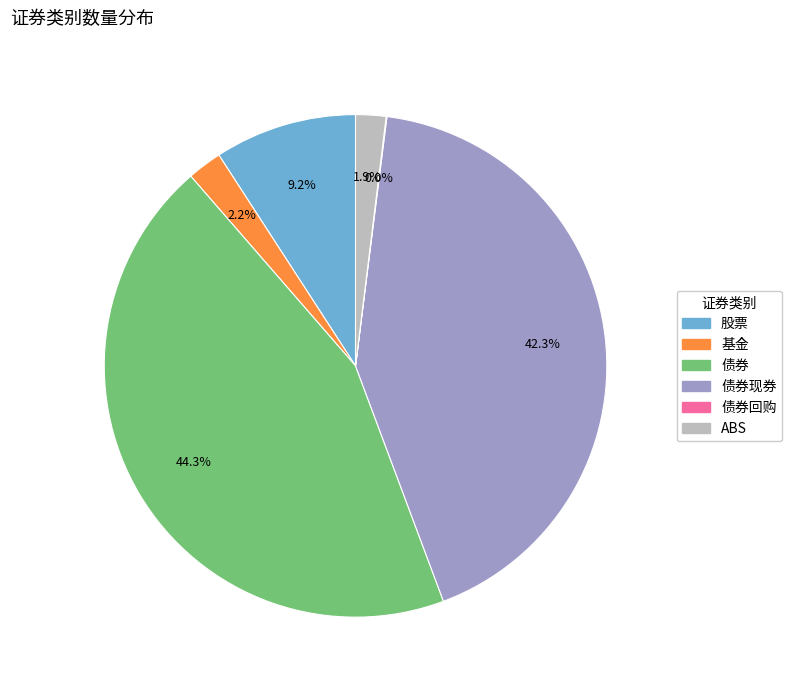

Is there a majority slice in this chart?

No